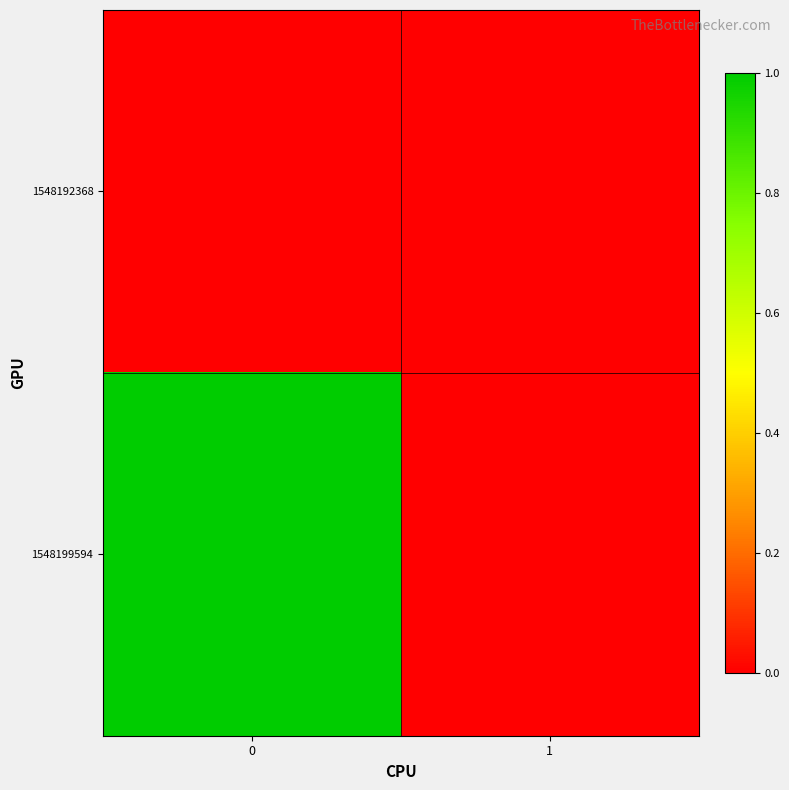

Reading left to right, transcribe all the data shown in this chart.

1548192368: 0=0	1=0
1548199594: 0=1	1=0